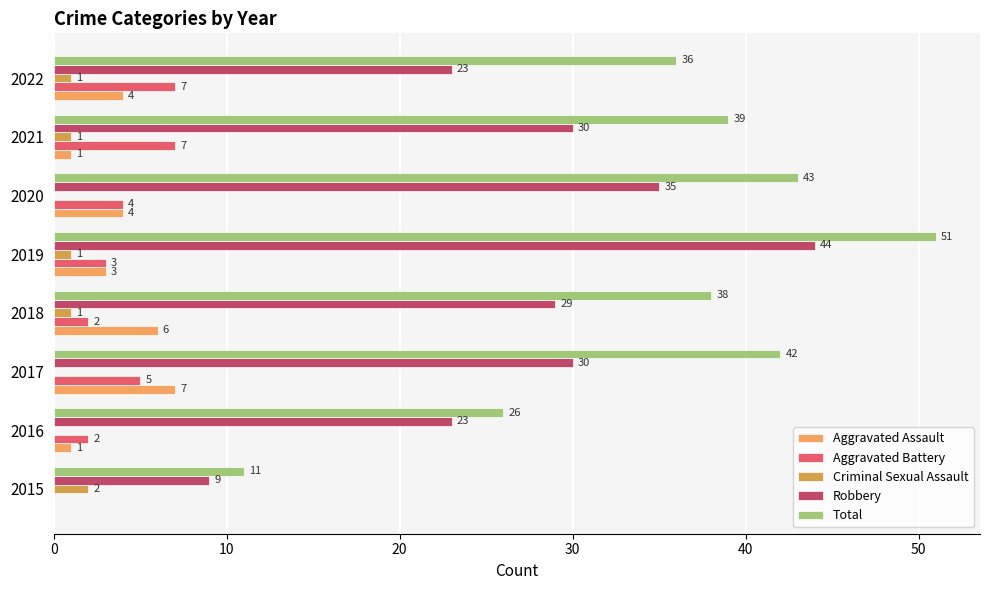

What are all the series names shown in the legend?

Aggravated Assault, Aggravated Battery, Criminal Sexual Assault, Robbery, Total